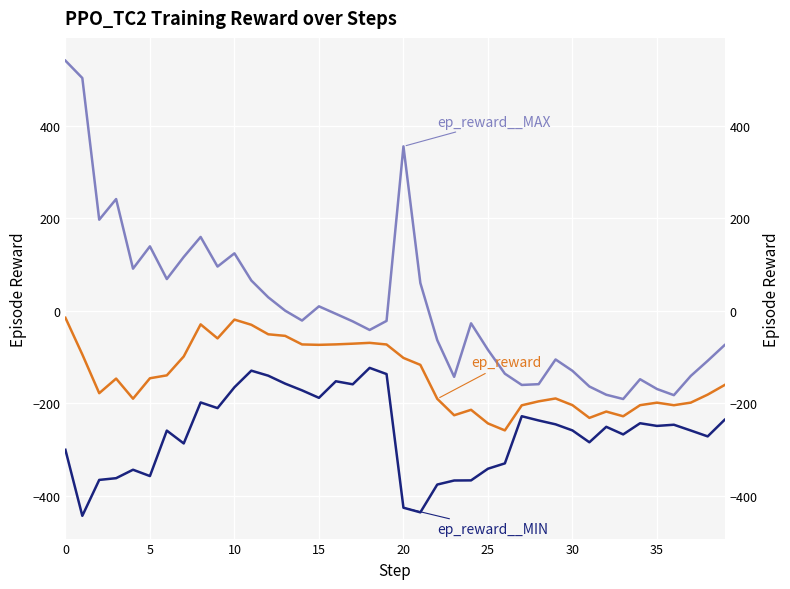

True or false: Group: PPO_TC2 - ep_reward__MAX has more than 1 interior local peaks.

True